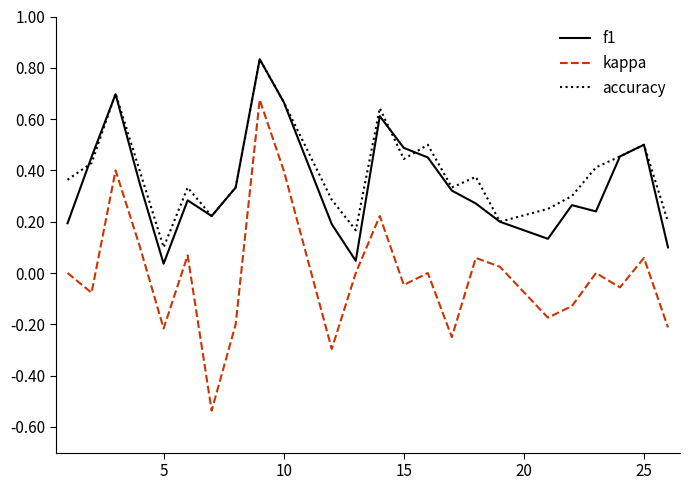

True or false: kappa and accuracy cross at least once.

False